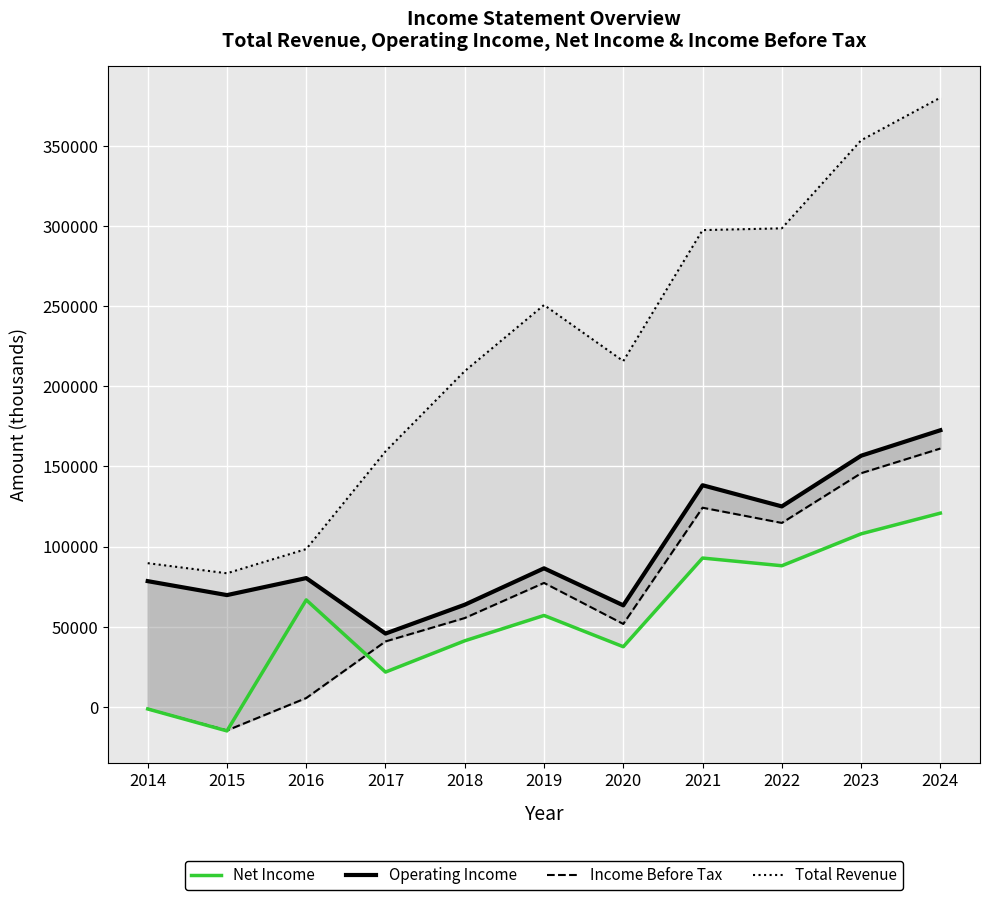

At how many categories does at least one series exceed 262717?

4